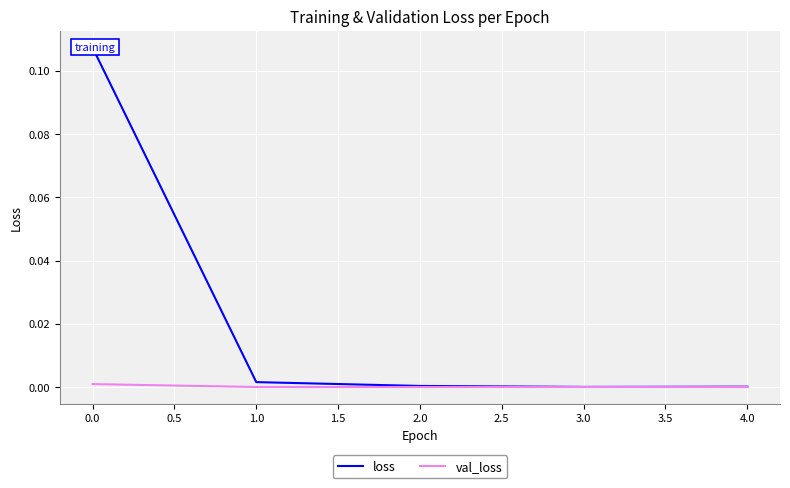

True or false: val_loss and loss intersect in this chart.

False